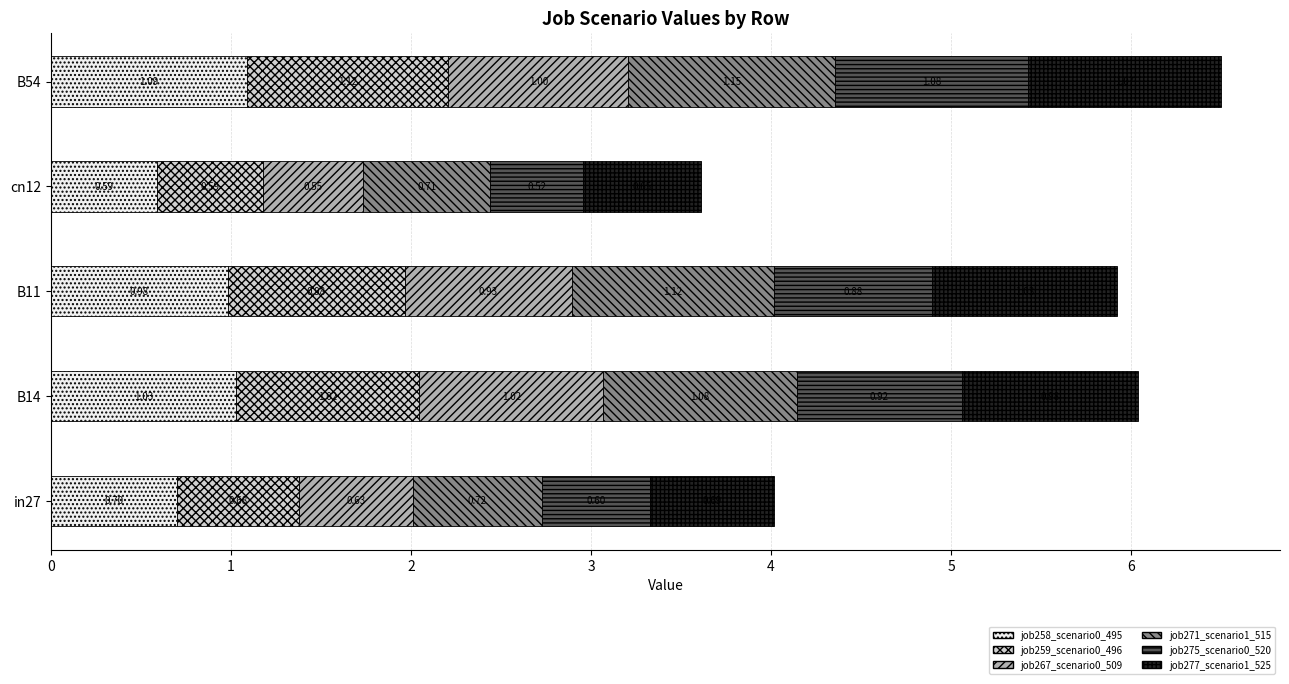

What is the total value across all series at cn12?

3.6